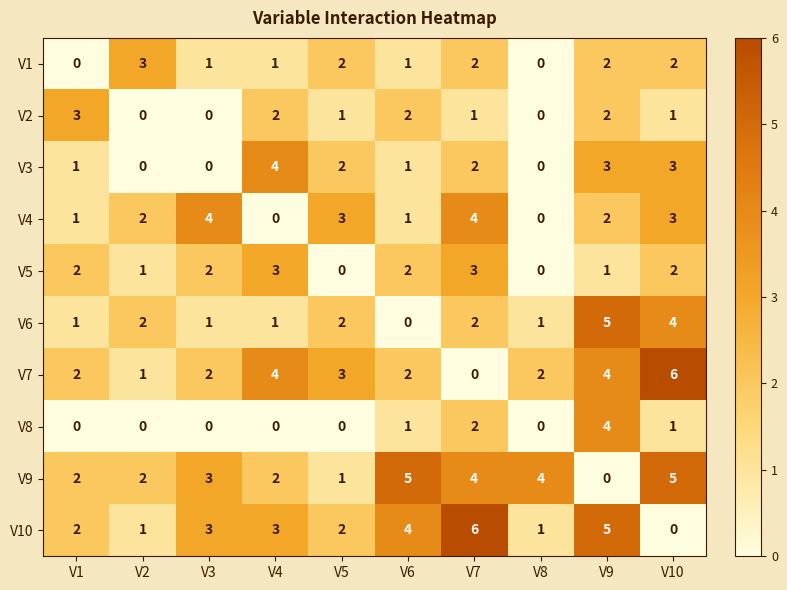

The value of V1 at V9 is 2. True or false?

True